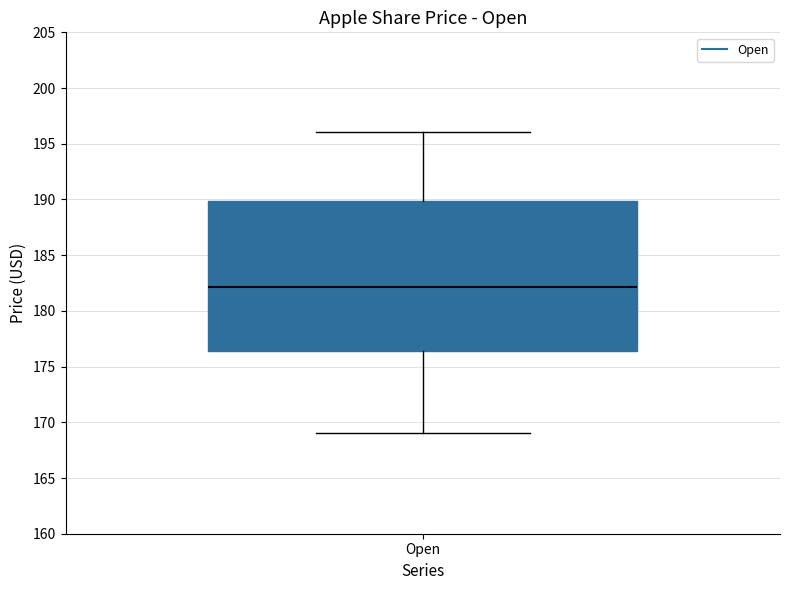

Read this box plot against the y-axis: the position of the median line, the range covered by the box, and the ends of both whiskers. The values are not printed on the chart, so give them approximately, as read against the axis.

median 182.0, box 176.5 to 190.0, whiskers 169.0 to 196.0